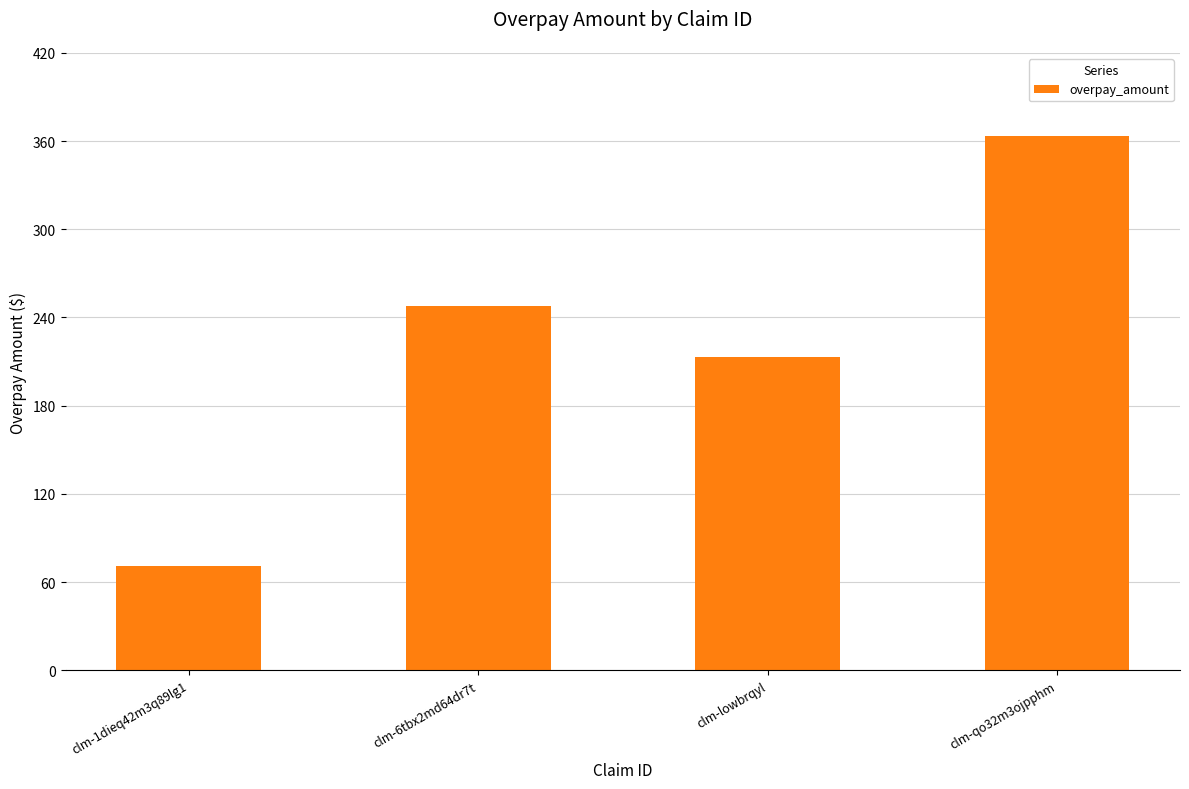

The chart shows a value of 140.1 at clm-lowbrqyl. True or false?

False